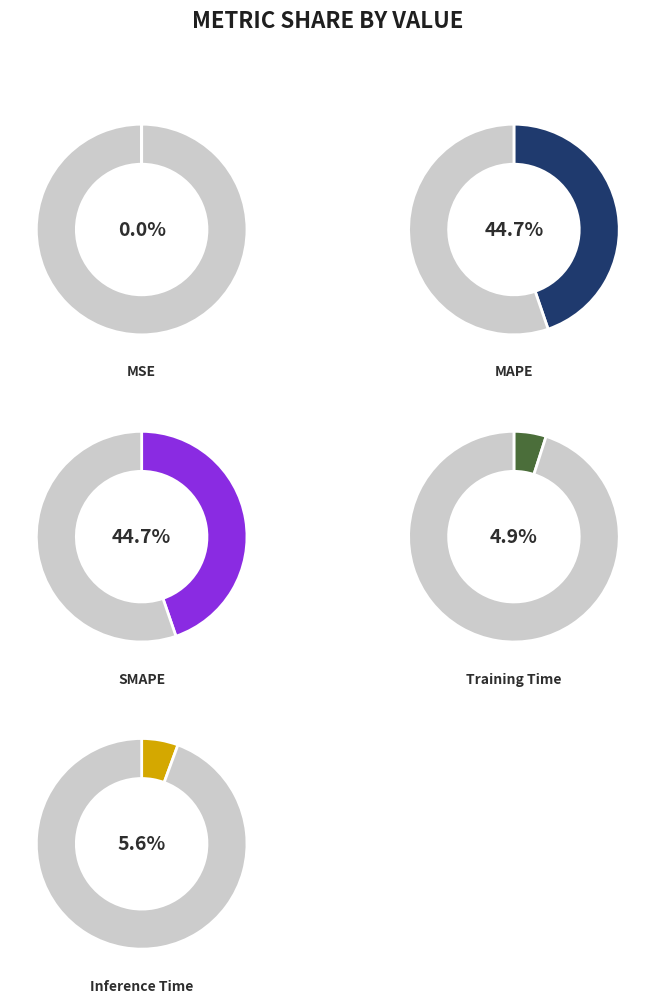

How many slices are in this pie chart?

5